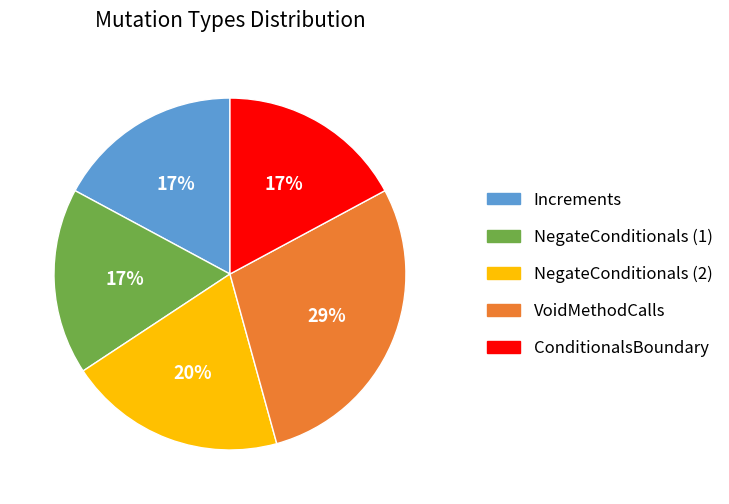

Does NegateConditionals (2) represent more than half of the total?

No